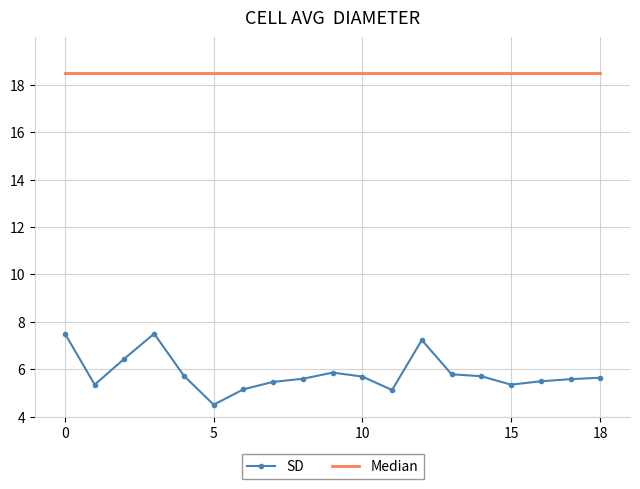

What is the minimum value for SD?

4.5